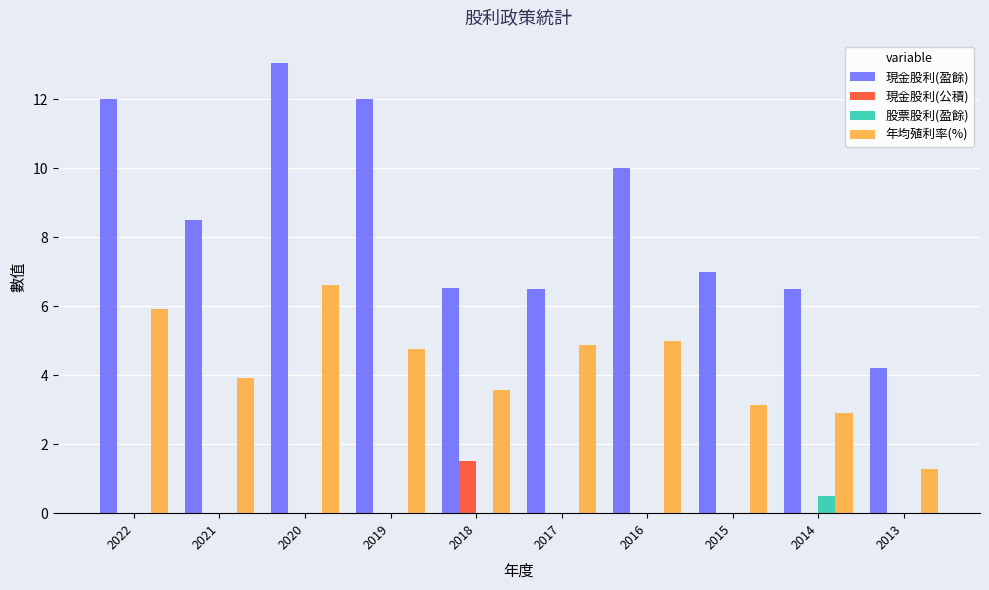

What is the sum of all 年均殖利率(%) values?

42.0